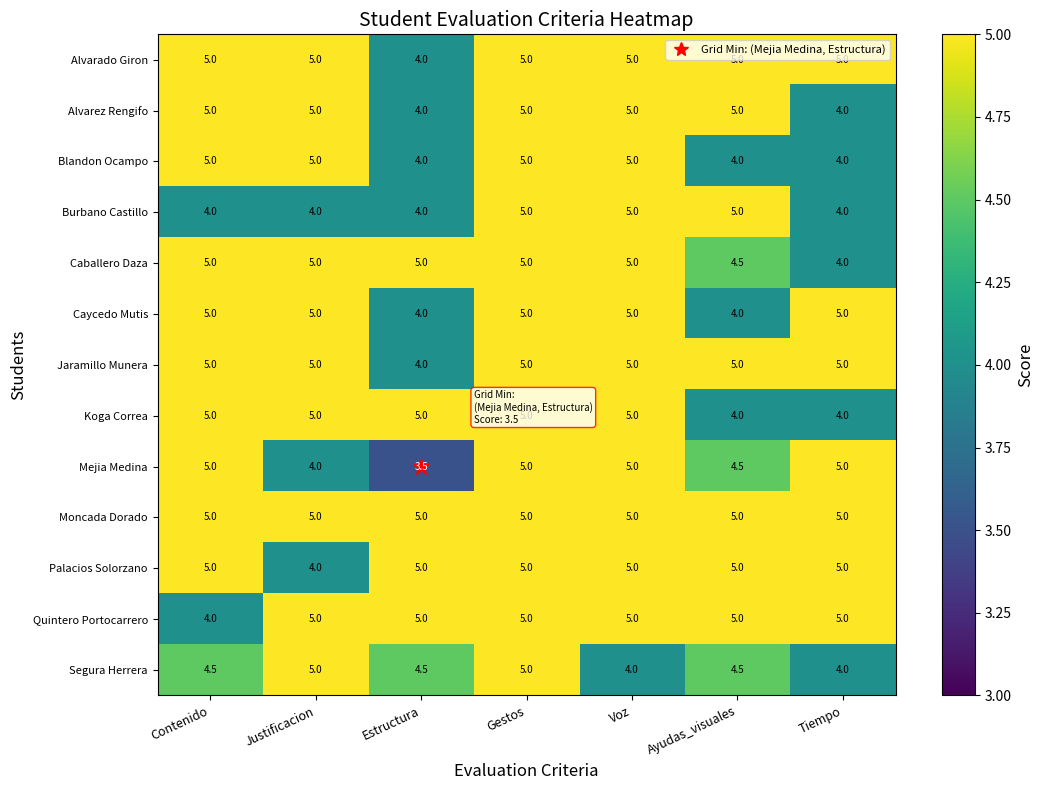

Which series has the widest spread of values?

Mejia Medina